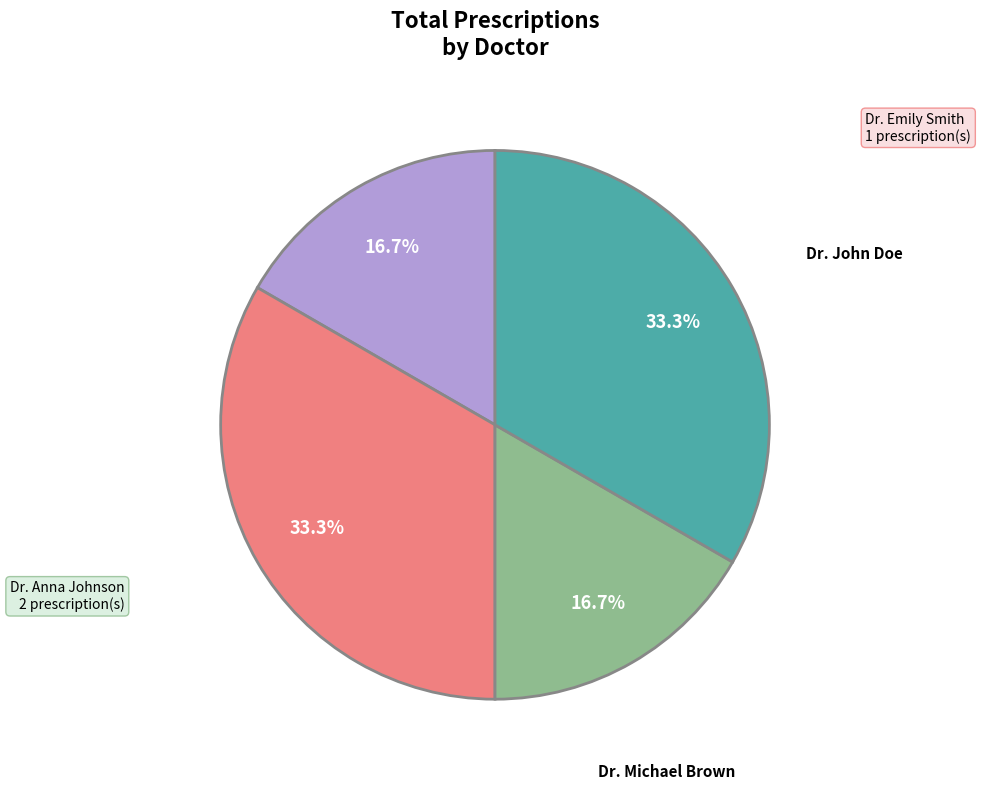

True or false: Dr. Michael Brown accounts for 30% of the total.

False